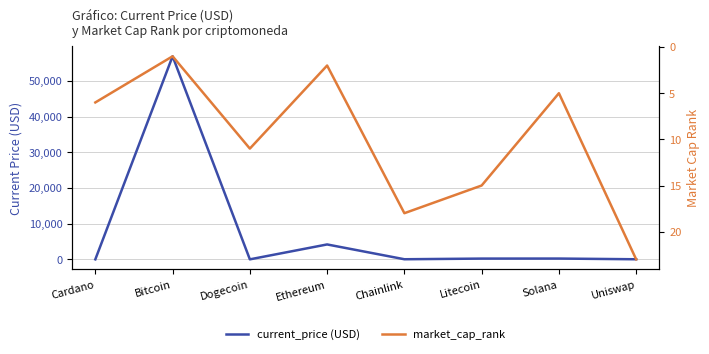

The current_price (USD) series shows 0.2 at Dogecoin. True or false?

True